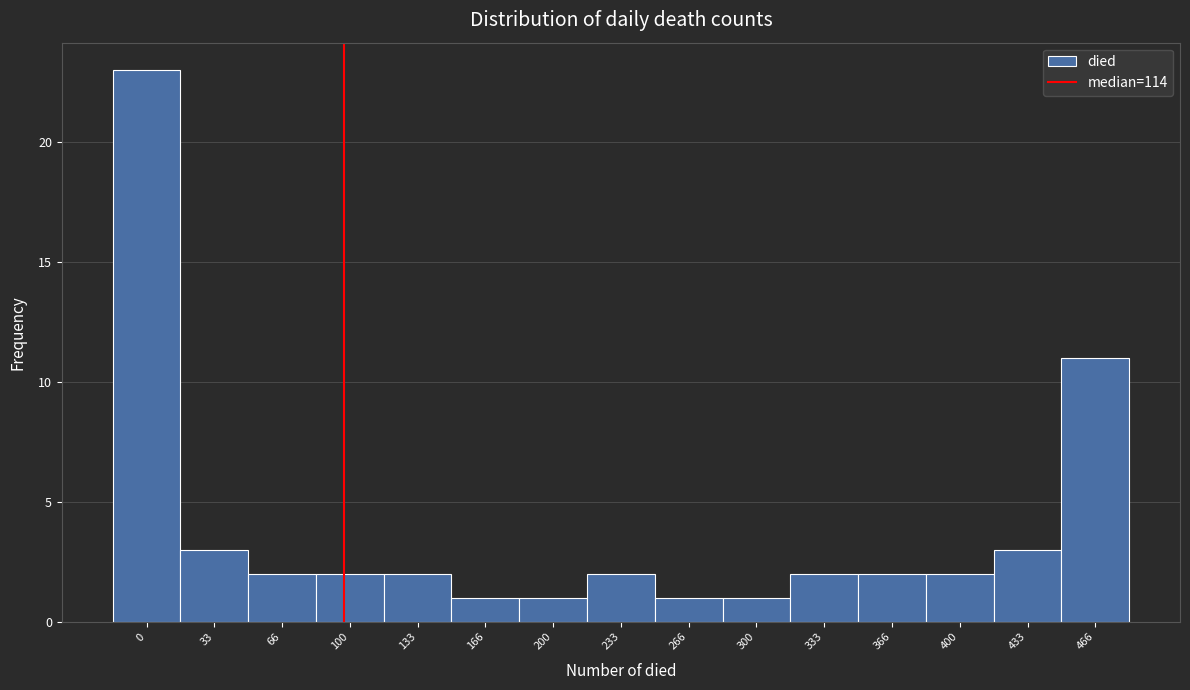

Reading right to left, extract all data points from this chart.

11	3	2	2	2	1	1	2	1	1	2	2	2	3	23